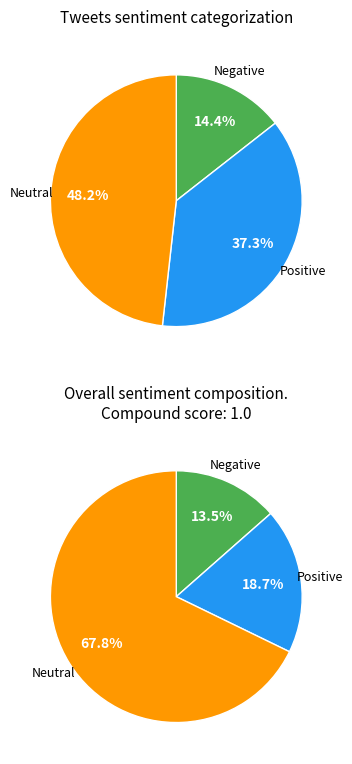

The fake slice represents 18% of the pie. True or false?

False